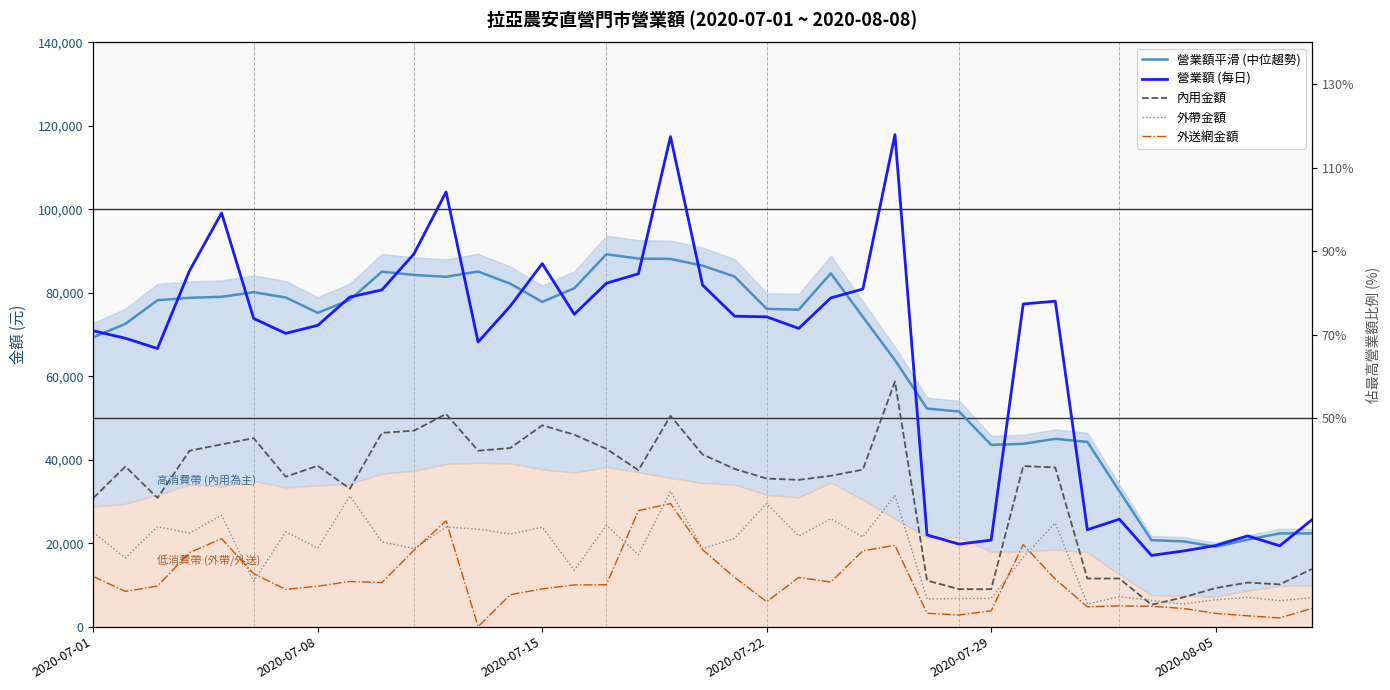

Between 31 and 27, which is larger?

27